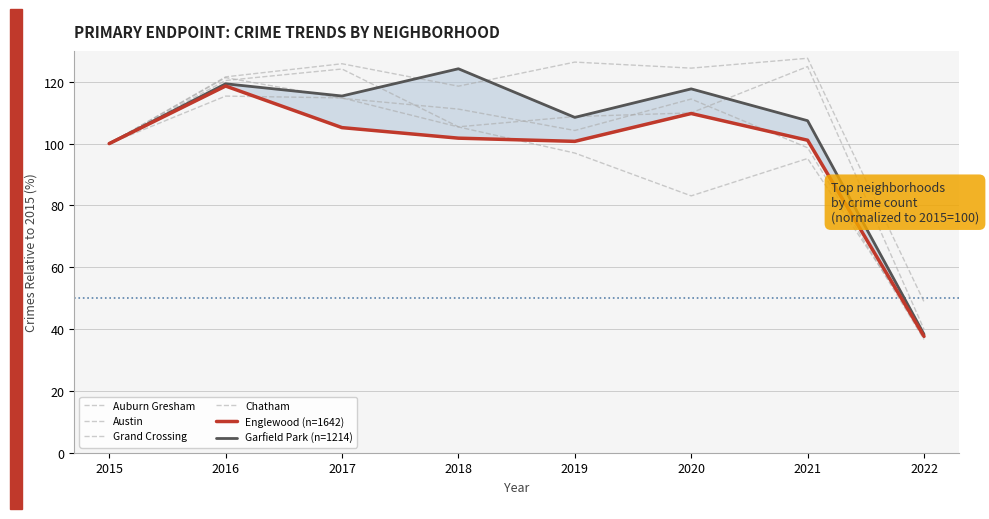

At which category does Auburn Gresham reach its first local peak?

2016